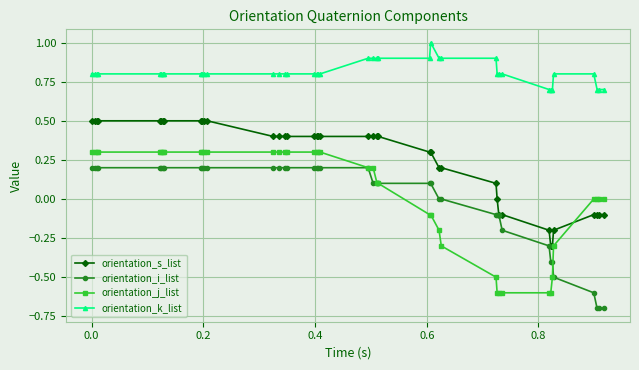

List the series in order of their peak value, highest first.

orientation_k_list, orientation_s_list, orientation_j_list, orientation_i_list